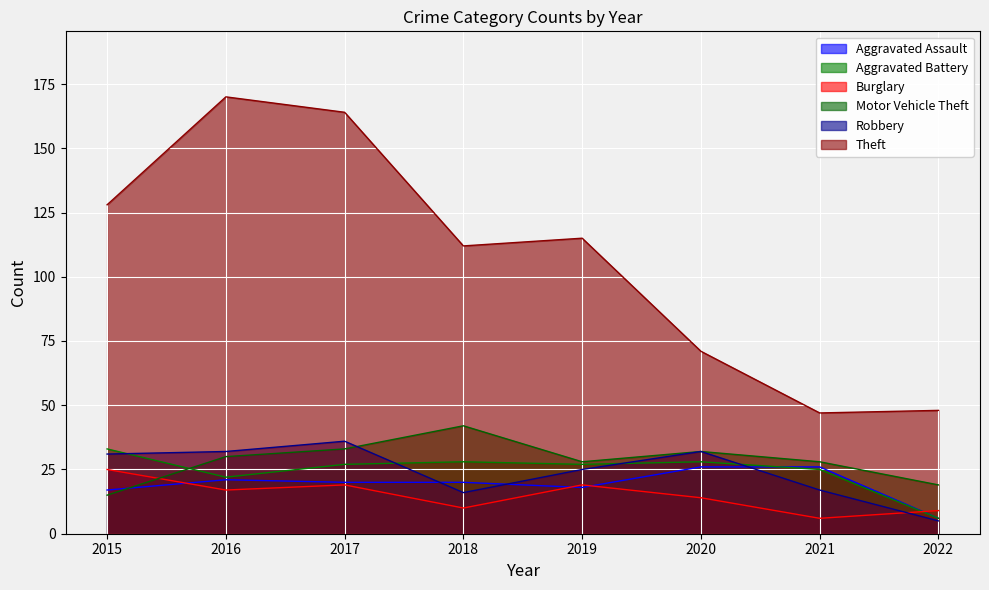

What is the highest value of the Burglary series?

25